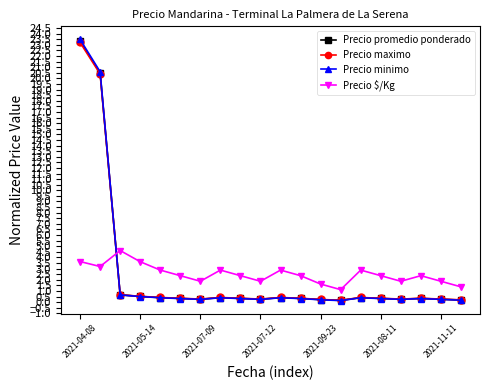

What is the value of the Precio maximo point at the 2nd from the left?

20.4